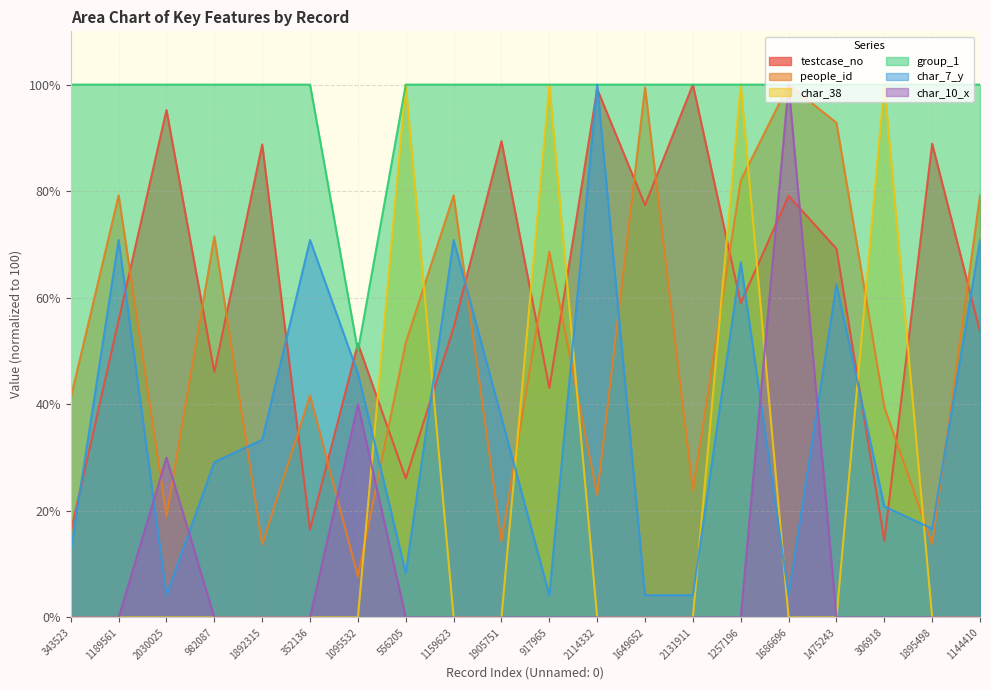

Where is the first local maximum for char_10_x?

2030025